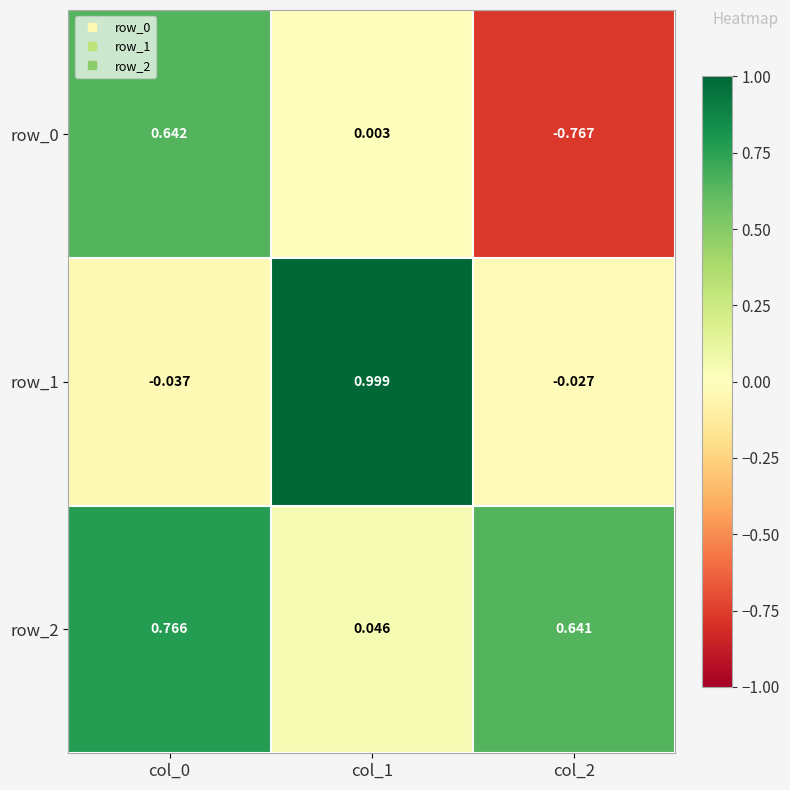

How many data points does each series have?

3